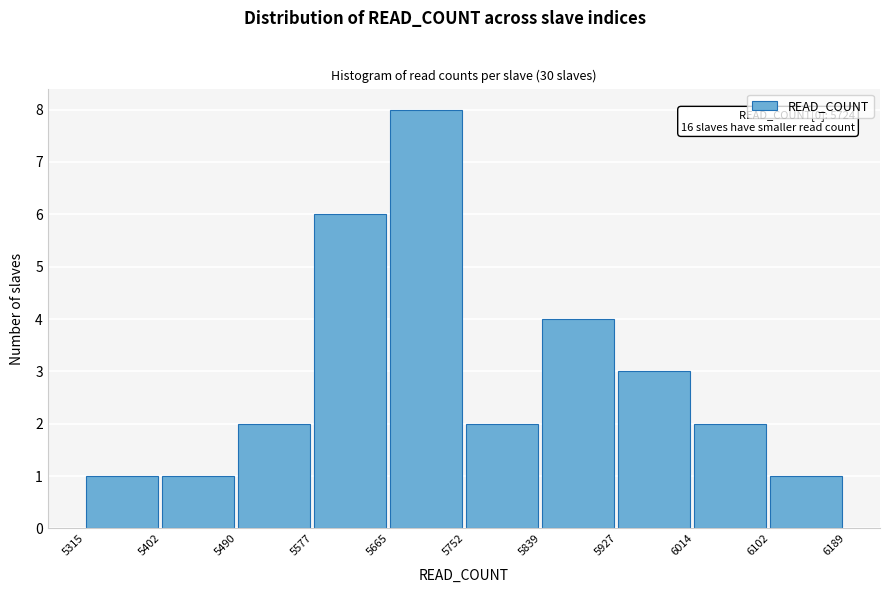

Over which range of the x-axis is the bar tallest?

5665 to 5752